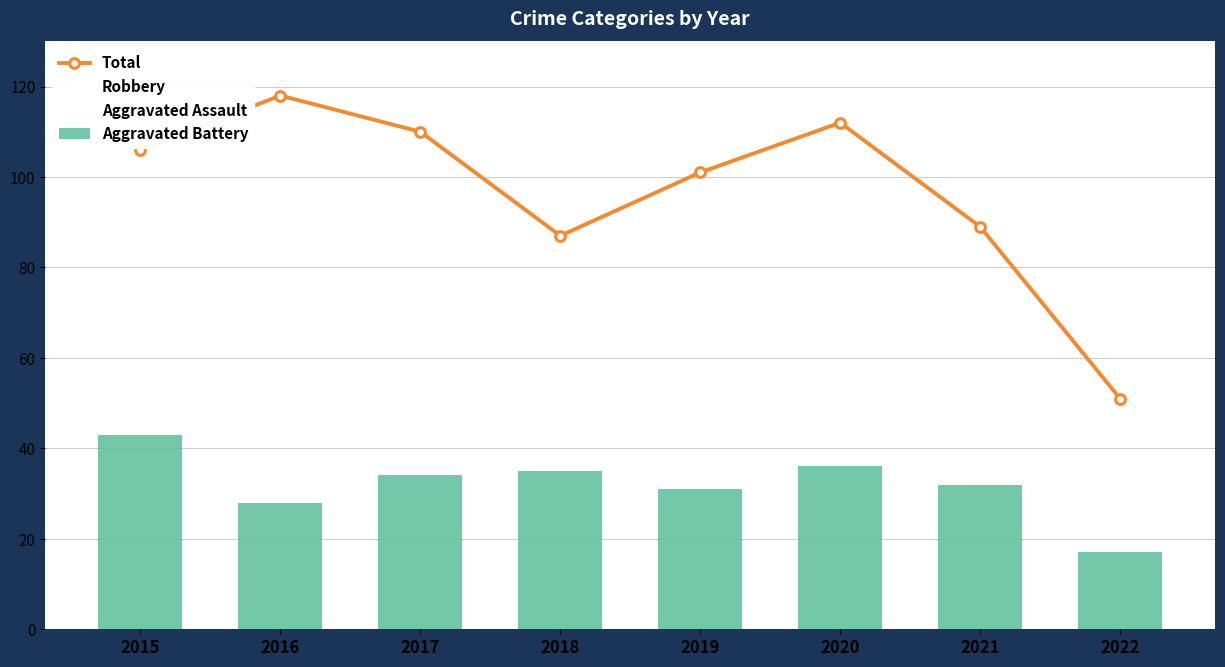

Where is Robbery nearest to the value 32?

2019